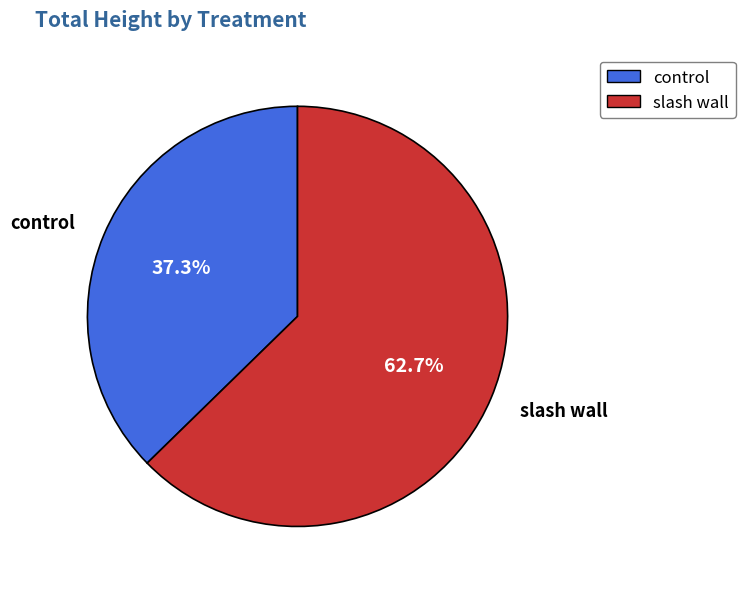

Does any single category account for the majority?

Yes